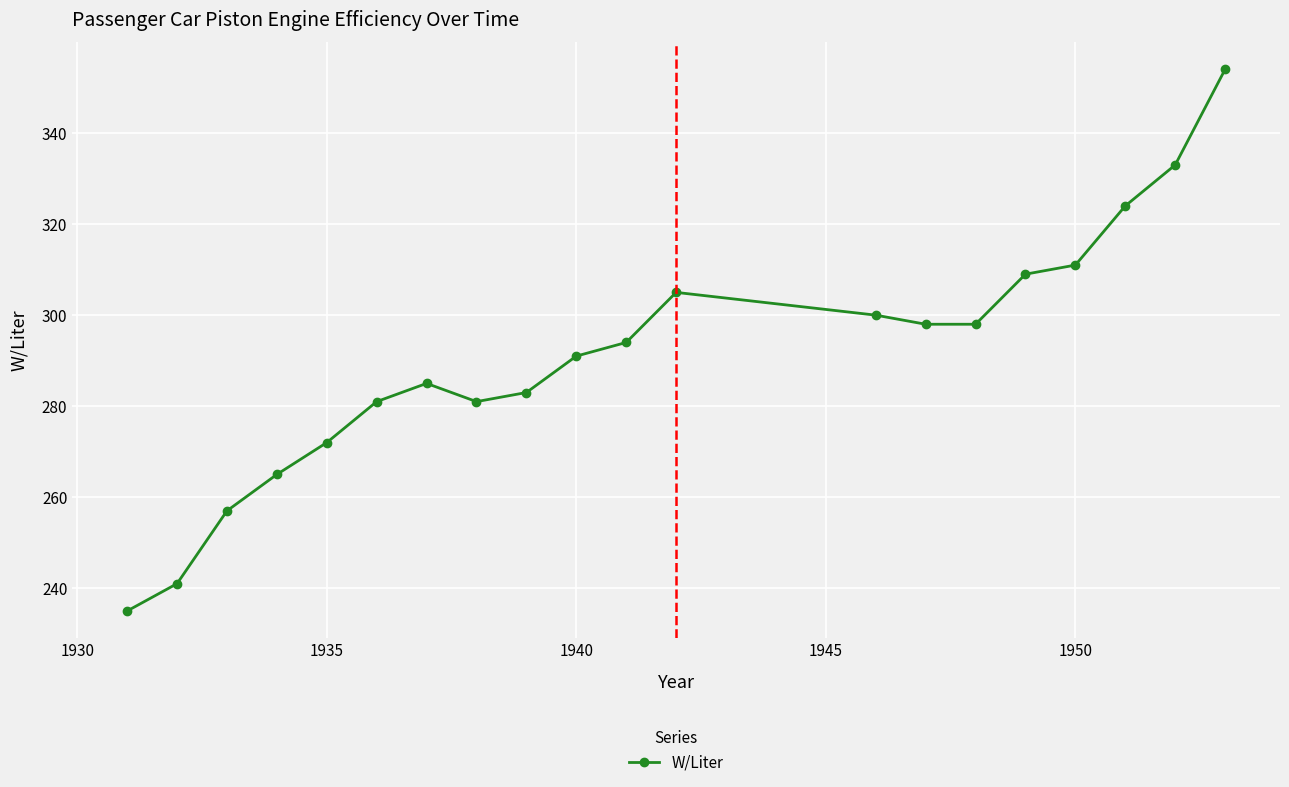

Reading left to right, what are all the values shown in this chart?

235	241	257	265	272	281	285	281	283	291	294	305	300	298	298	309	311	324	333	354